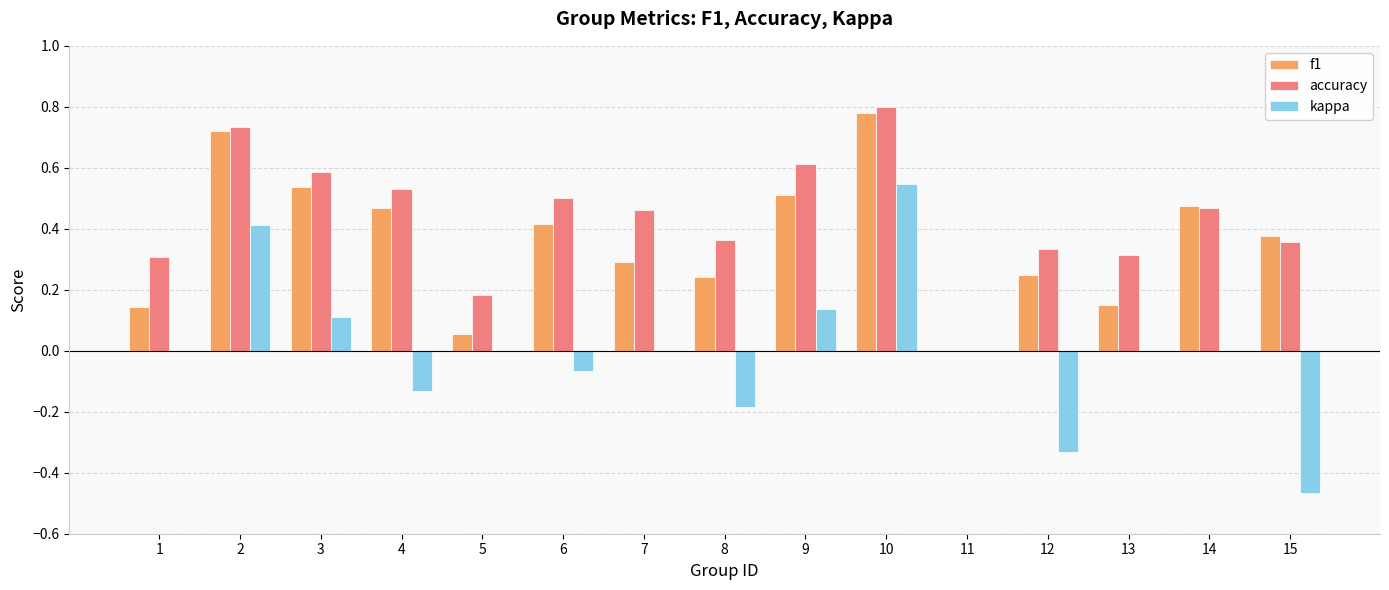

The value of accuracy at 1 is 0.3. True or false?

True